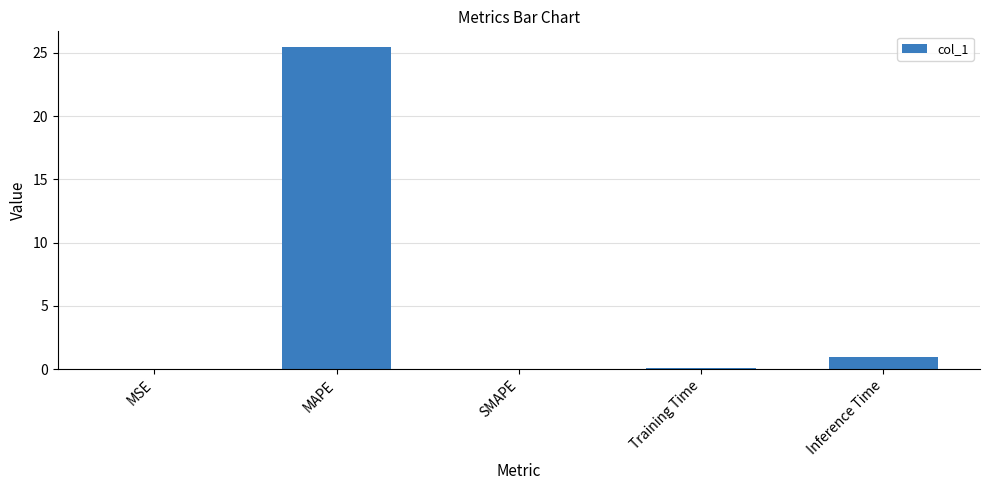

Are the bars horizontal?

No